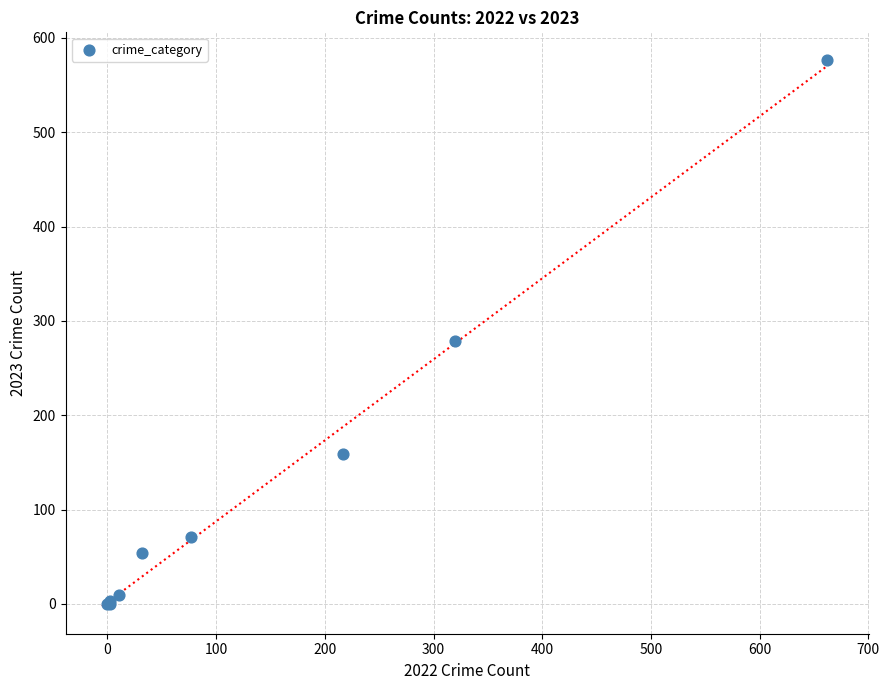

What Y value in the scatter plot is closest to 288?

279